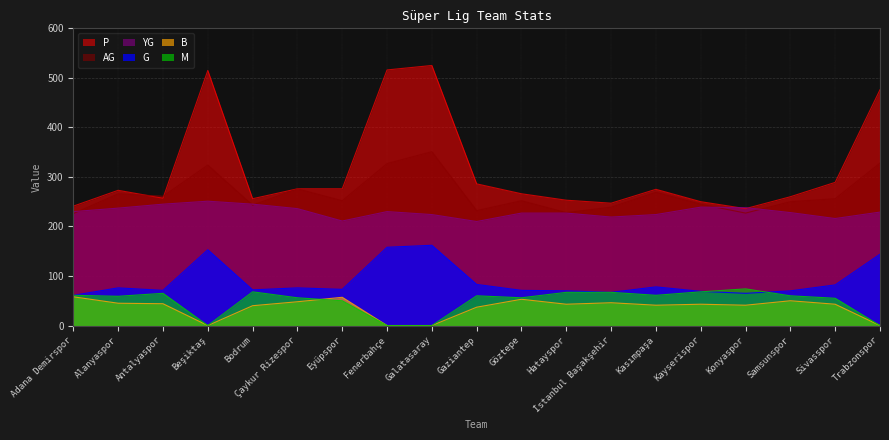

Rank the series by their maximum value, from highest to lowest.

P, AG, YG, G, M, B